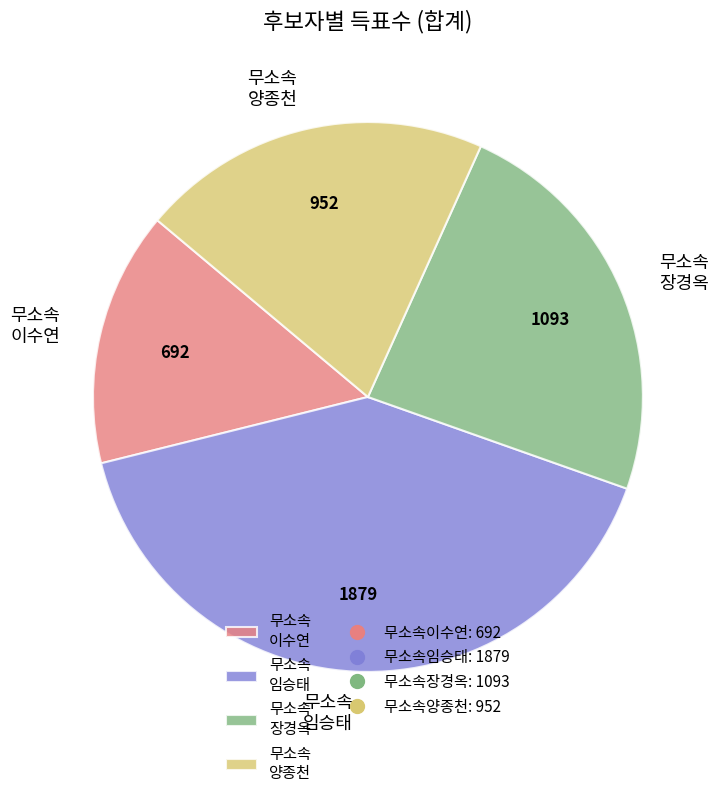

What is the largest slice in the pie chart?

무소속 임승태